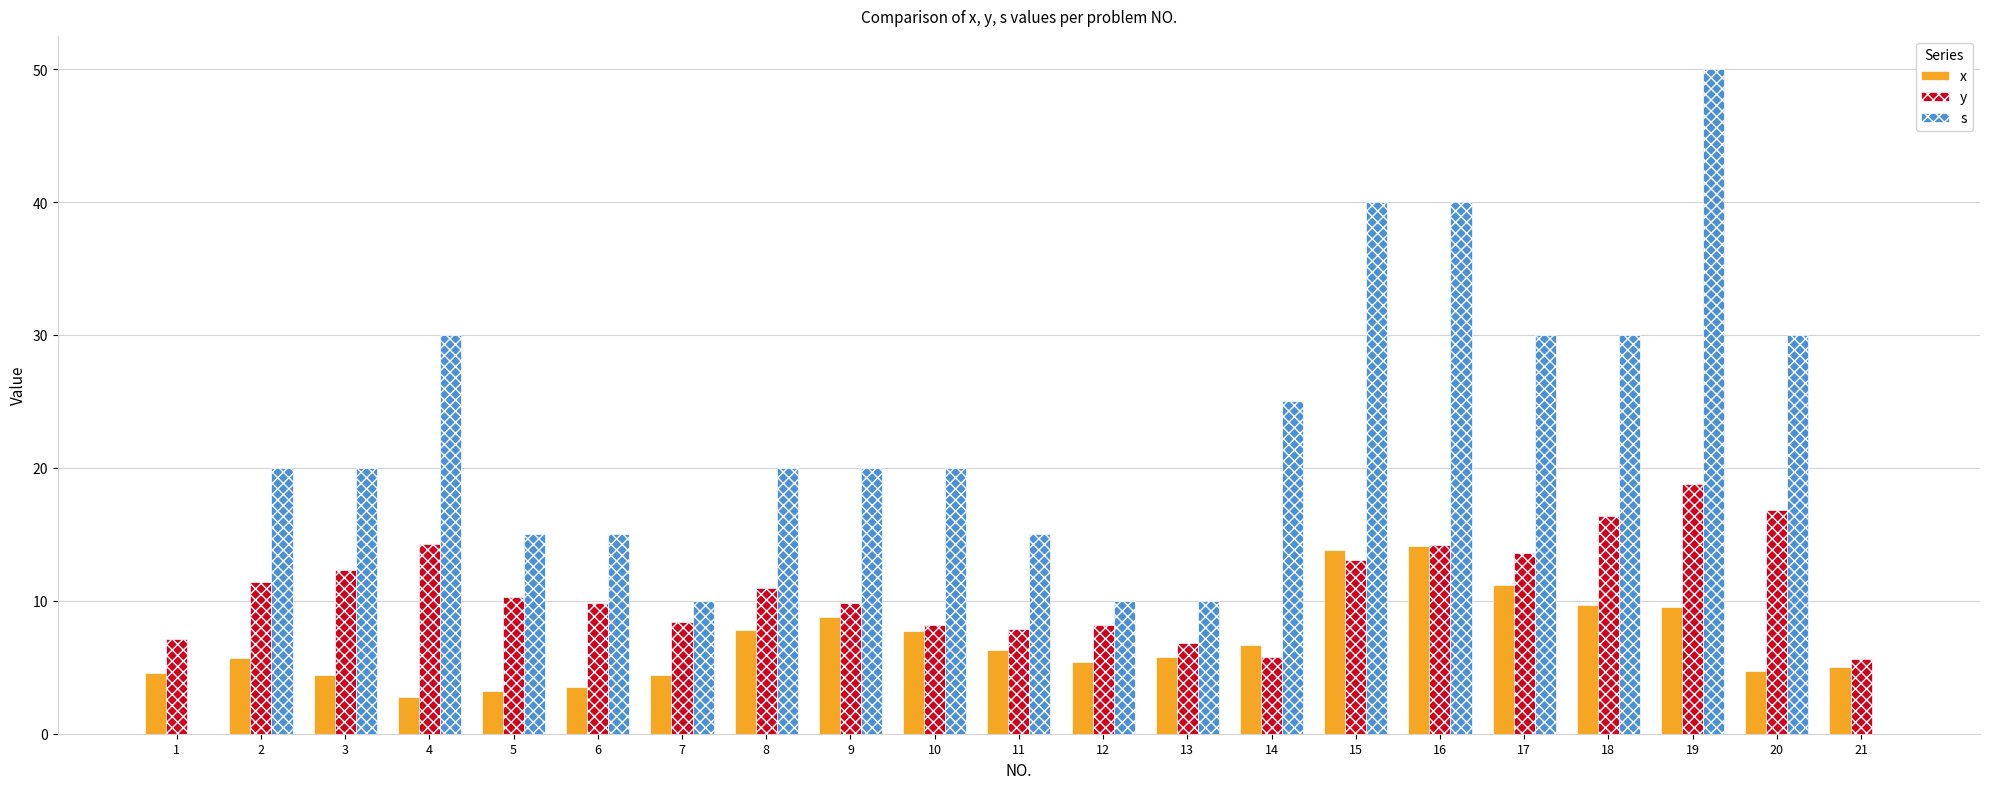

Between 7 and 9, which series saw the biggest shift?

s